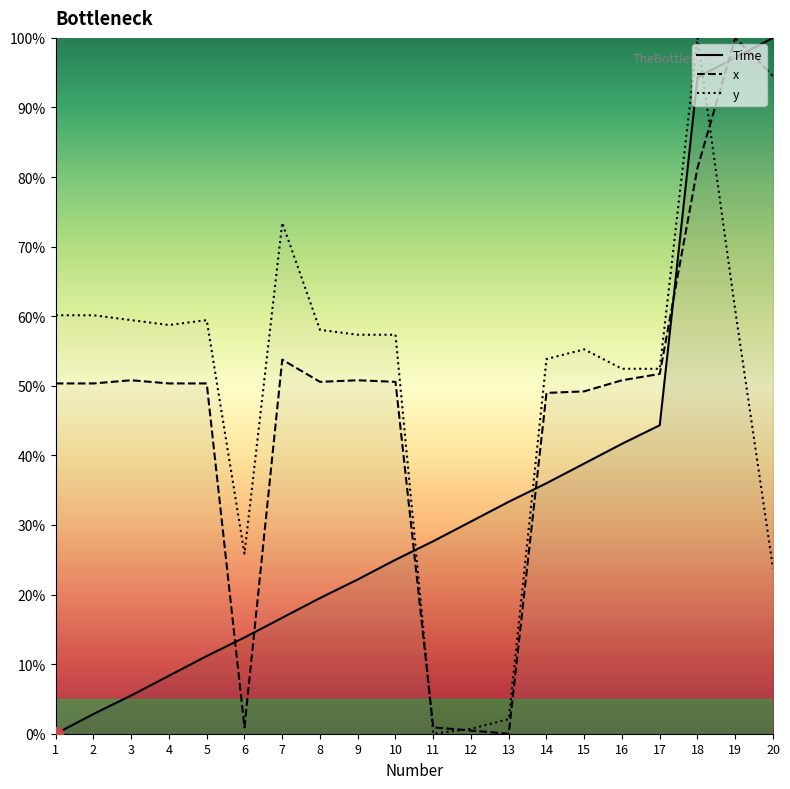

Which series has the widest spread of values?

Time